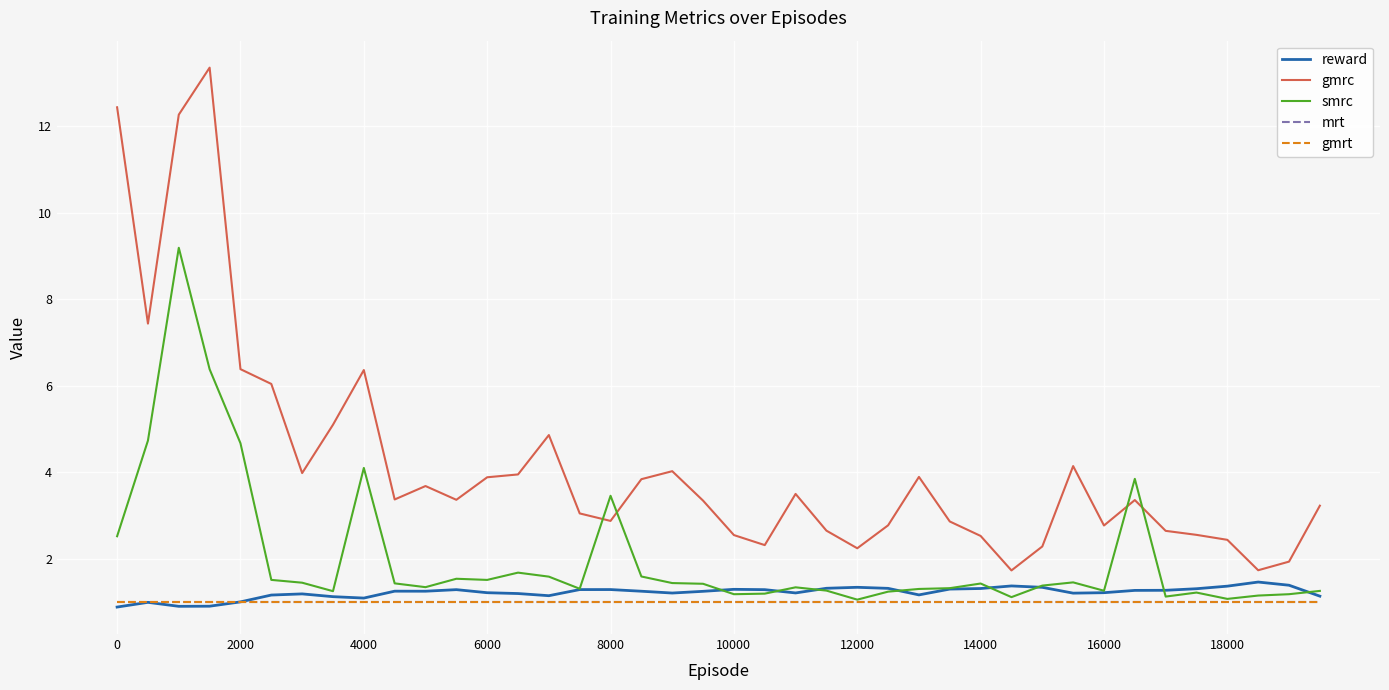

True or false: gmrt has more than 2 interior local peaks.

False